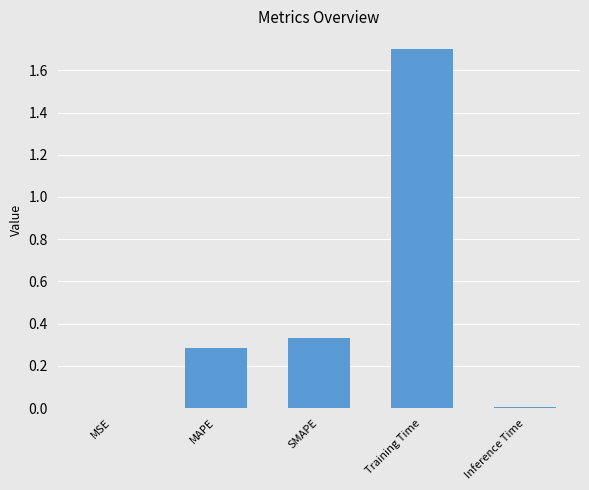

What is the change in value from SMAPE to Inference Time?

-0.3